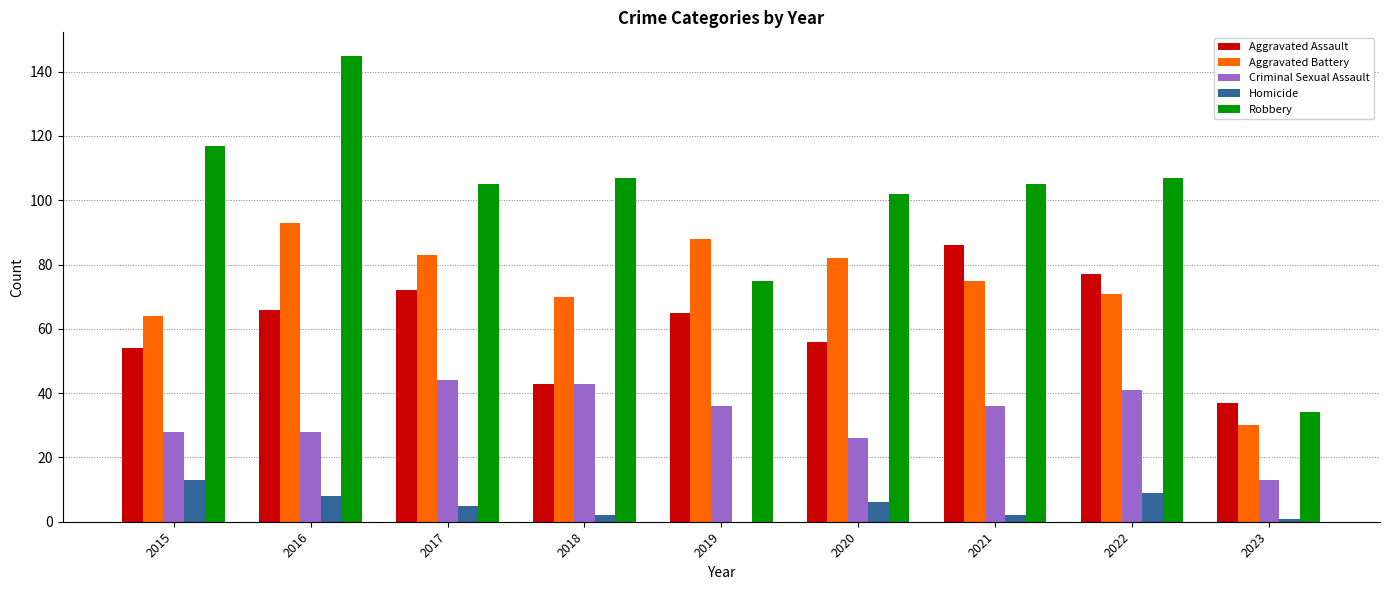

True or false: Criminal Sexual Assault has a value of 28 at 2015.

True